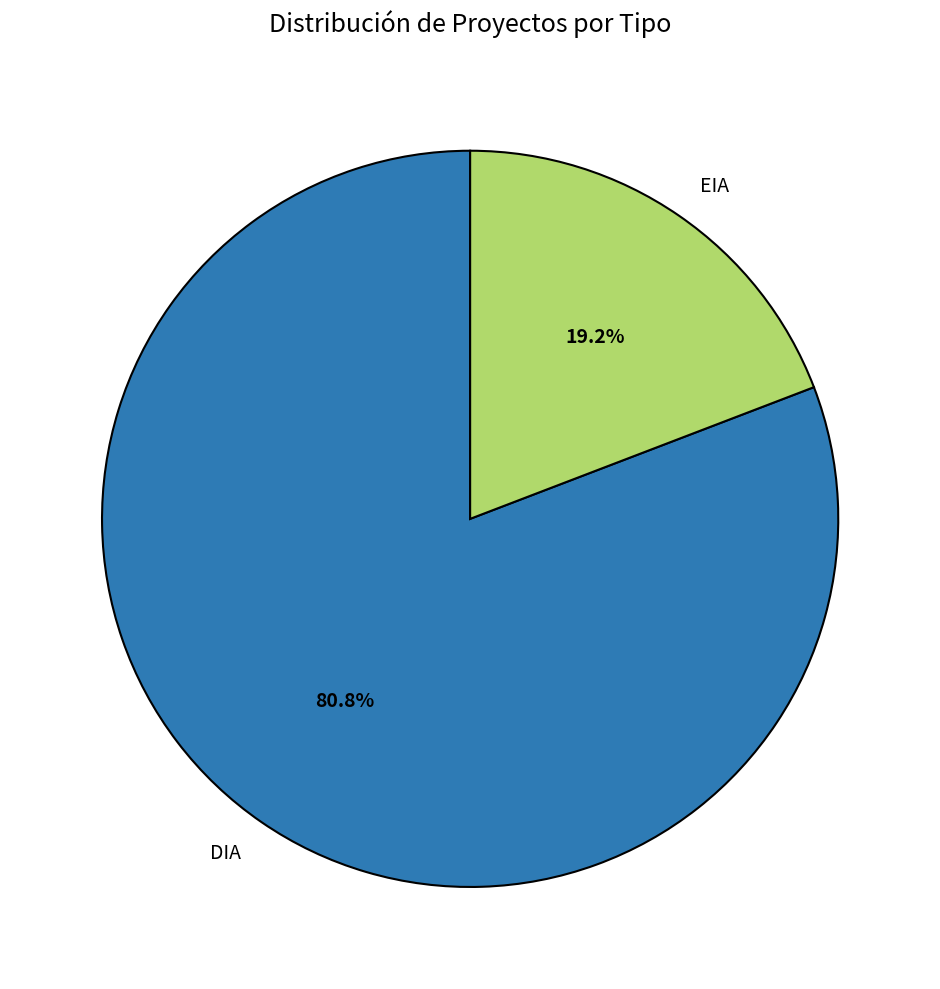

True or false: DIA accounts for 81% of the total.

True